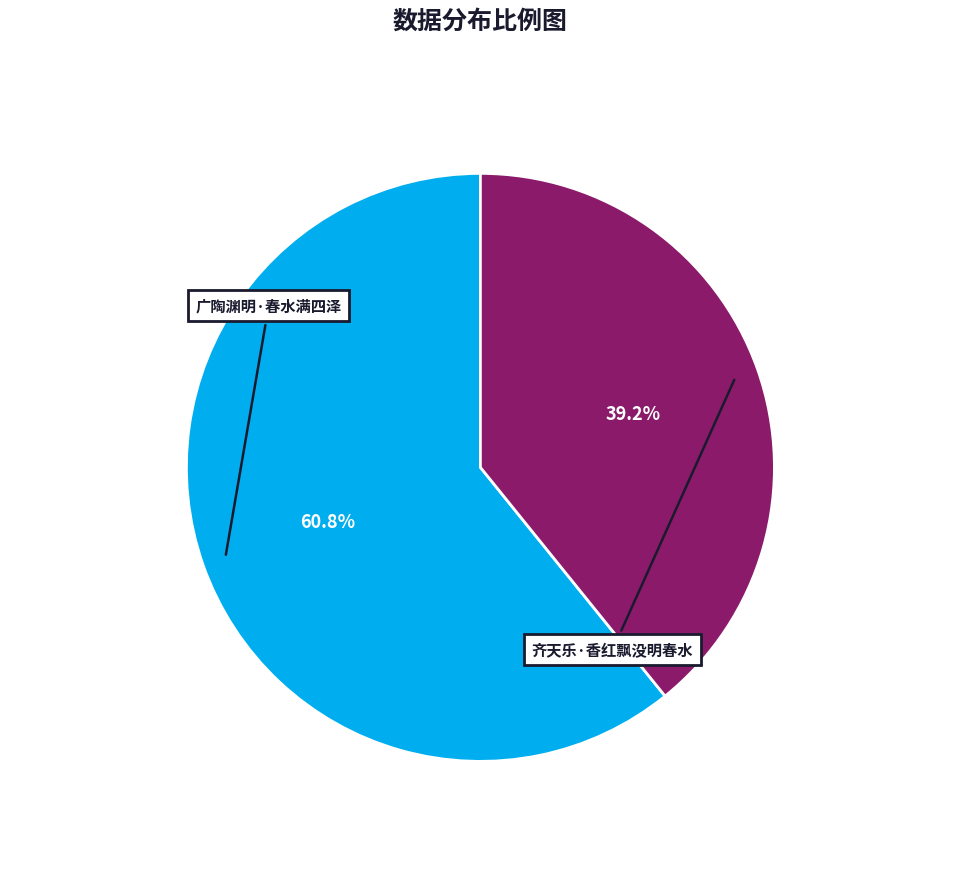

Does any single category account for the majority?

Yes